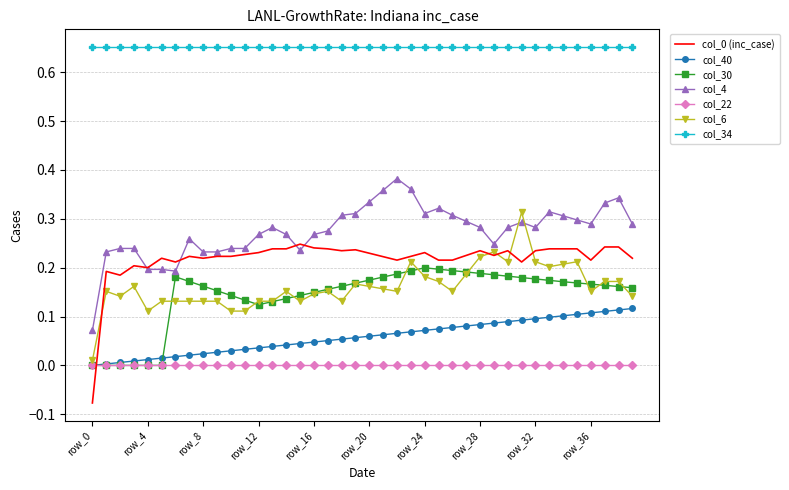

True or false: col_34 and col_30 cross at least once.

False